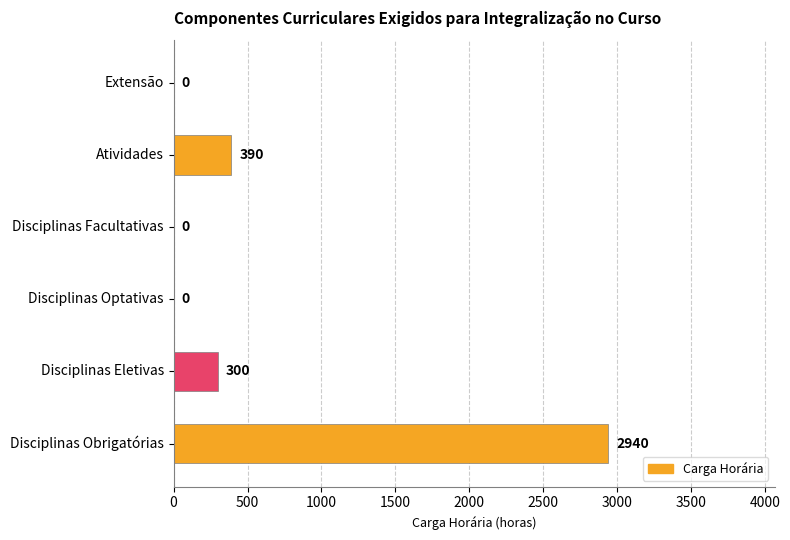

Count the number of categories in the chart.

6